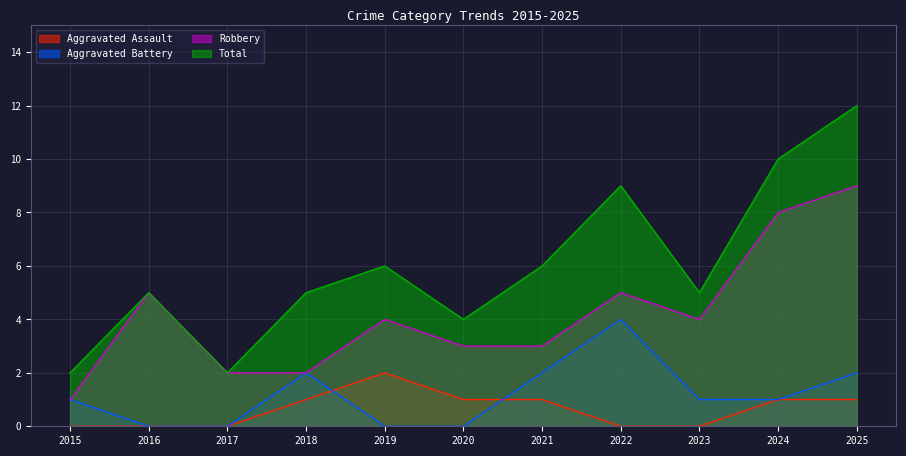

What is the difference between the maximum and minimum values in the Aggravated Assault series?

2